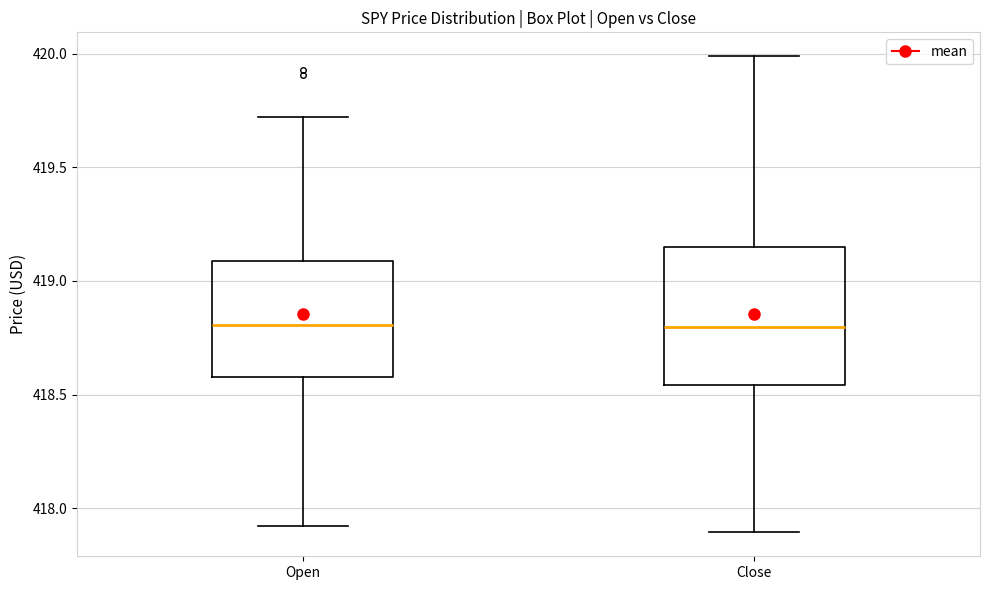

Reading left to right, transcribe this box plot: for each box, give where its median line is, the range the box spans, and where its two whiskers end, as read against the y-axis. The values are not printed on the chart, so give them approximately, as read against the axis.

Open: median 418.80, box 418.60 to 419.10, whiskers 417.90 to 419.70
Close: median 418.80, box 418.55 to 419.15, whiskers 417.90 to 420.00